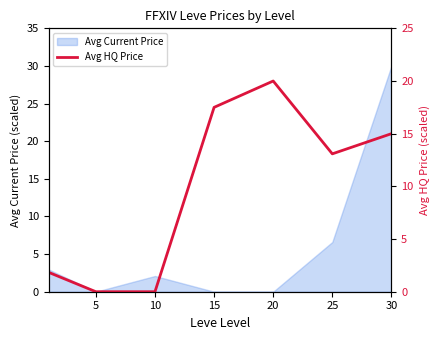

Reading left to right, what are all the values shown in this chart?

1.8	0.0	0.0	17.5	20.0	13.1	15.0